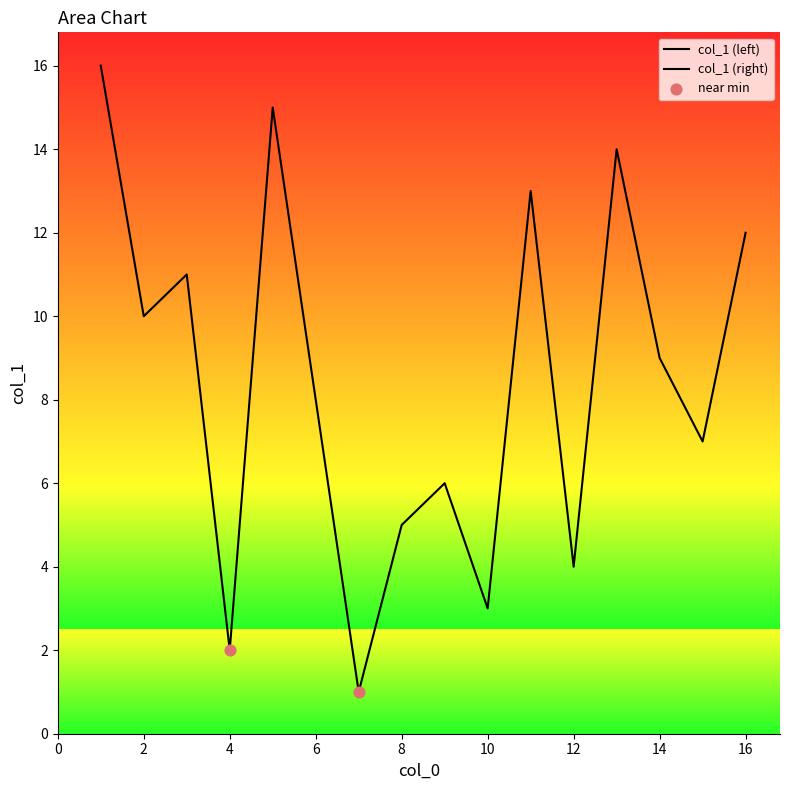

Which has a higher value, 1 or 4?

1